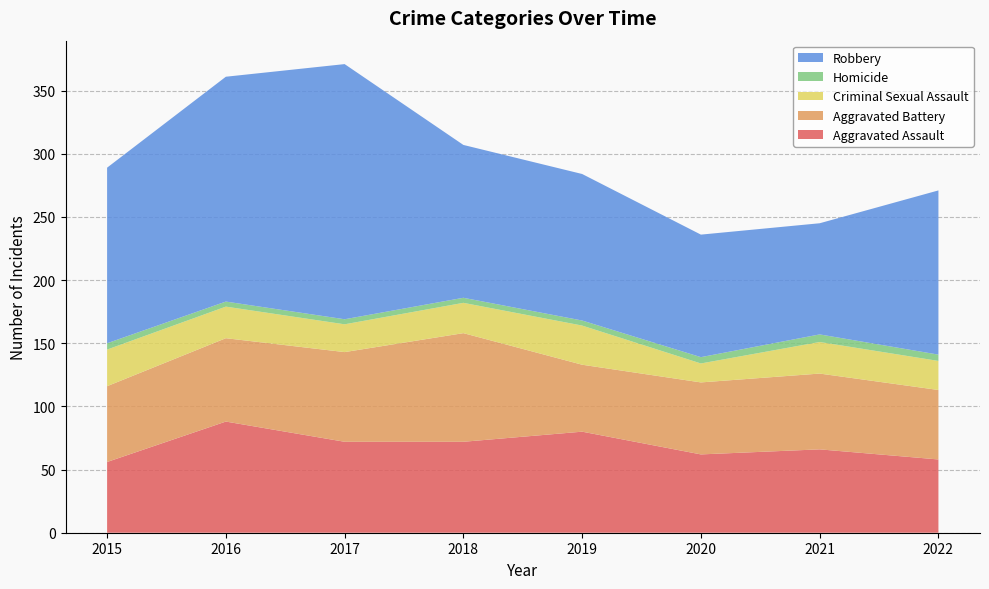

Reading left to right, what are all the values shown in this chart?

Aggravated Assault: 2015=56	2016=88	2017=72	2018=72	2019=80	2020=62	2021=66	2022=58
Aggravated Battery: 2015=60	2016=66	2017=71	2018=86	2019=53	2020=57	2021=60	2022=55
Criminal Sexual Assault: 2015=29	2016=25	2017=22	2018=24	2019=31	2020=15	2021=25	2022=23
Homicide: 2015=5	2016=4	2017=4	2018=4	2019=4	2020=5	2021=6	2022=5
Robbery: 2015=139	2016=178	2017=202	2018=121	2019=116	2020=97	2021=88	2022=130